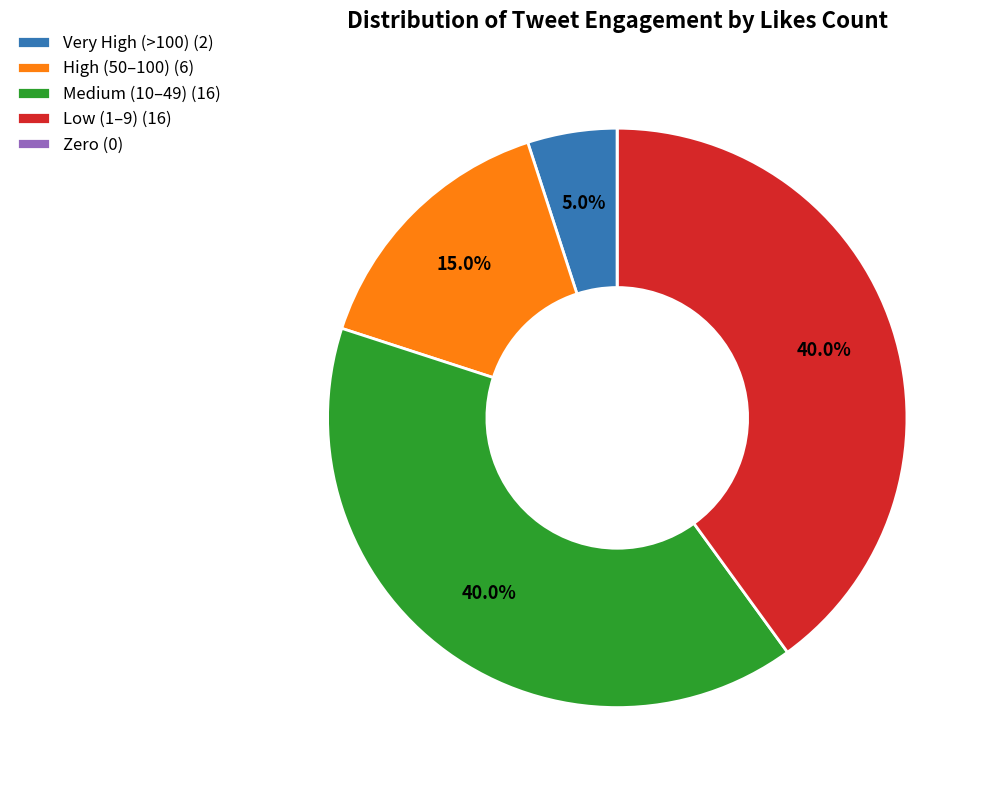

Is there a majority slice in this chart?

No